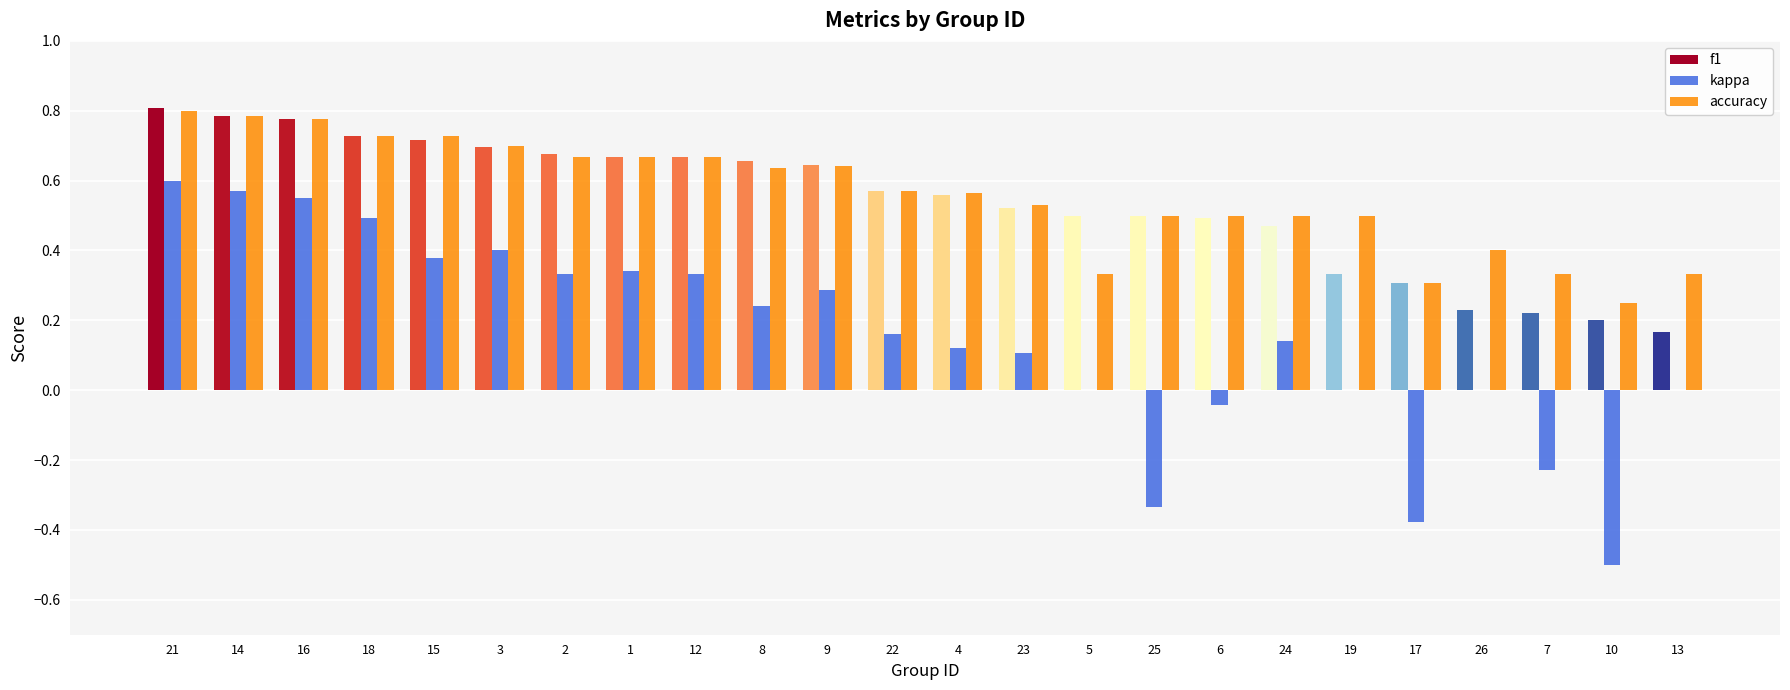

How many groups of bars are there?

24